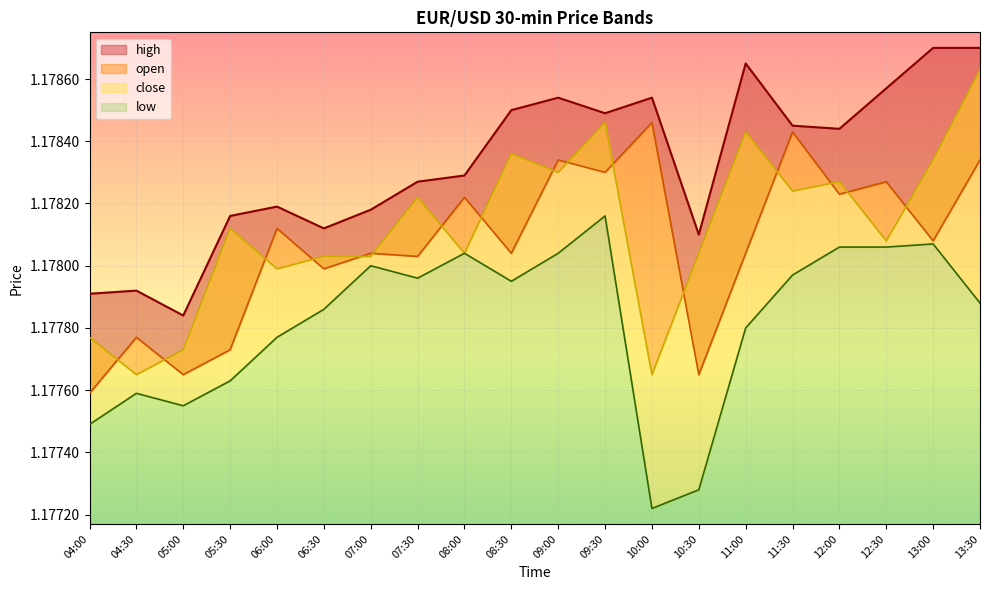

At how many categories does at least one series exceed 1?

20